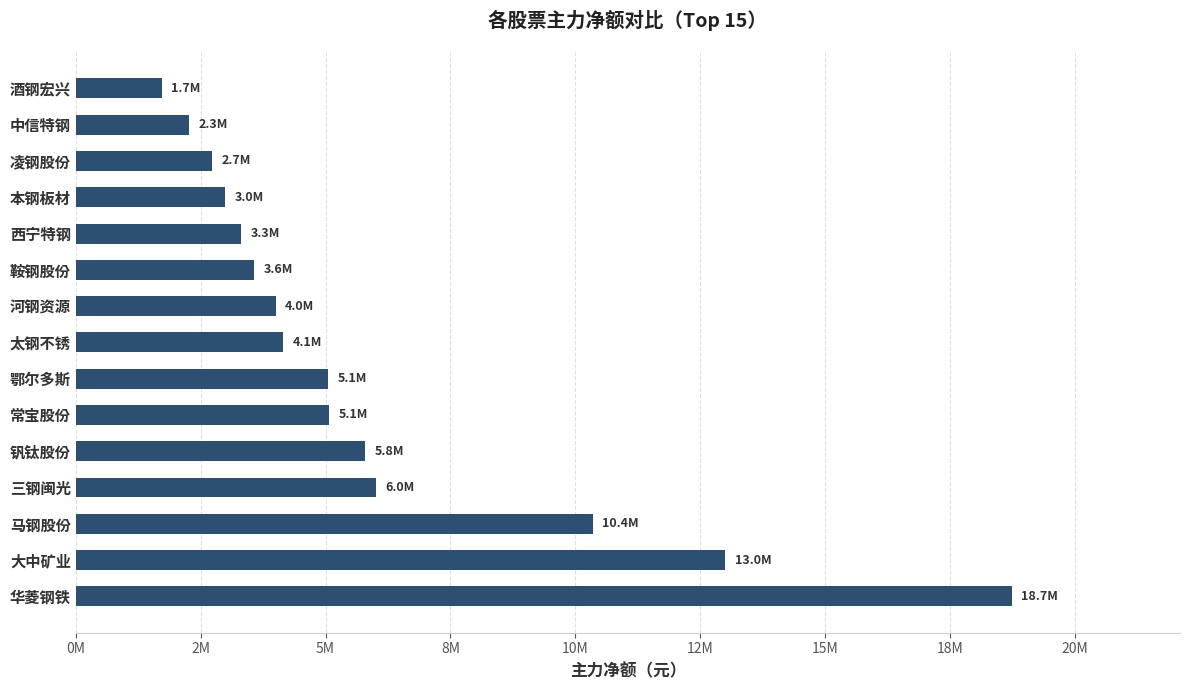

How many values are below 4147884?

7